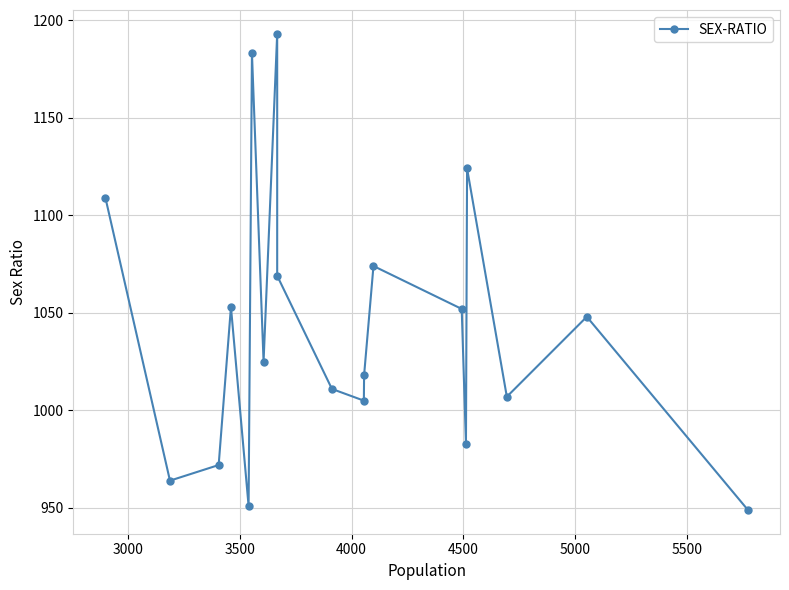

Is it true that the value at 17 is 1262?

False